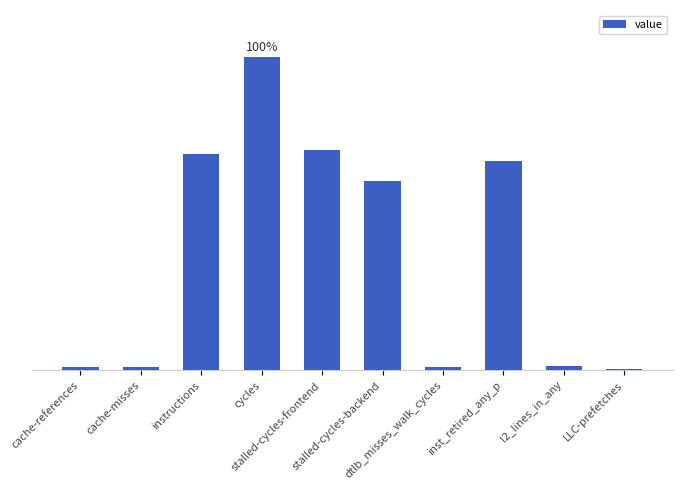

What is the ratio of the value at cache-misses to the value at l2_lines_in_any?

0.6